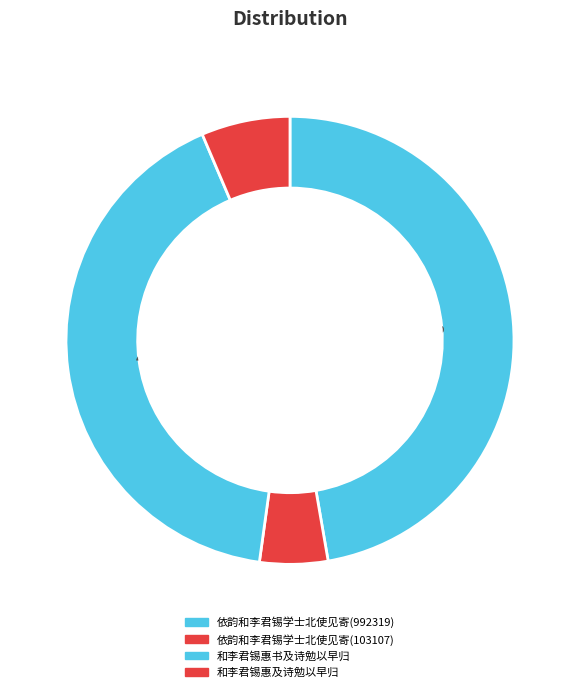

Is it true that 依韵和李君锡学士北使见寄(992319) is 42% of the pie?

False